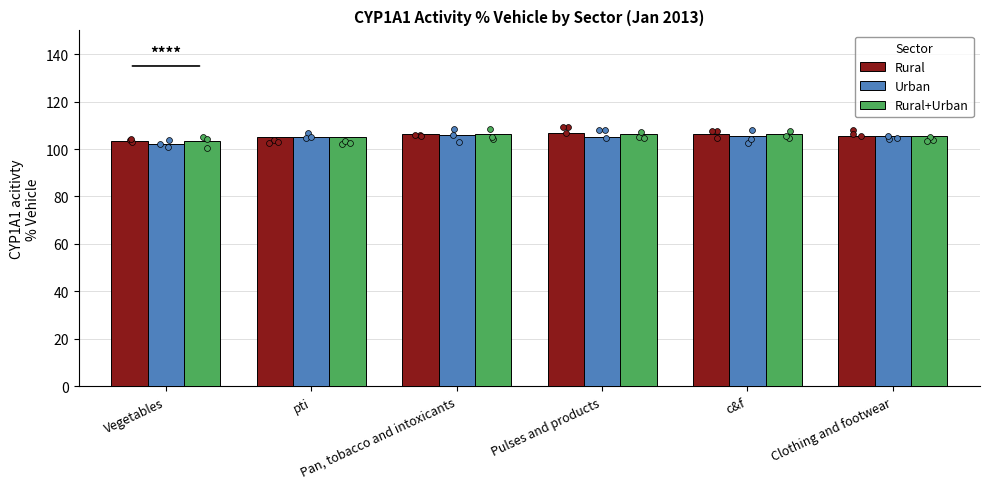

Is the value of Rural+Urban at Pulses and products greater than the value of Urban at pti?

Yes